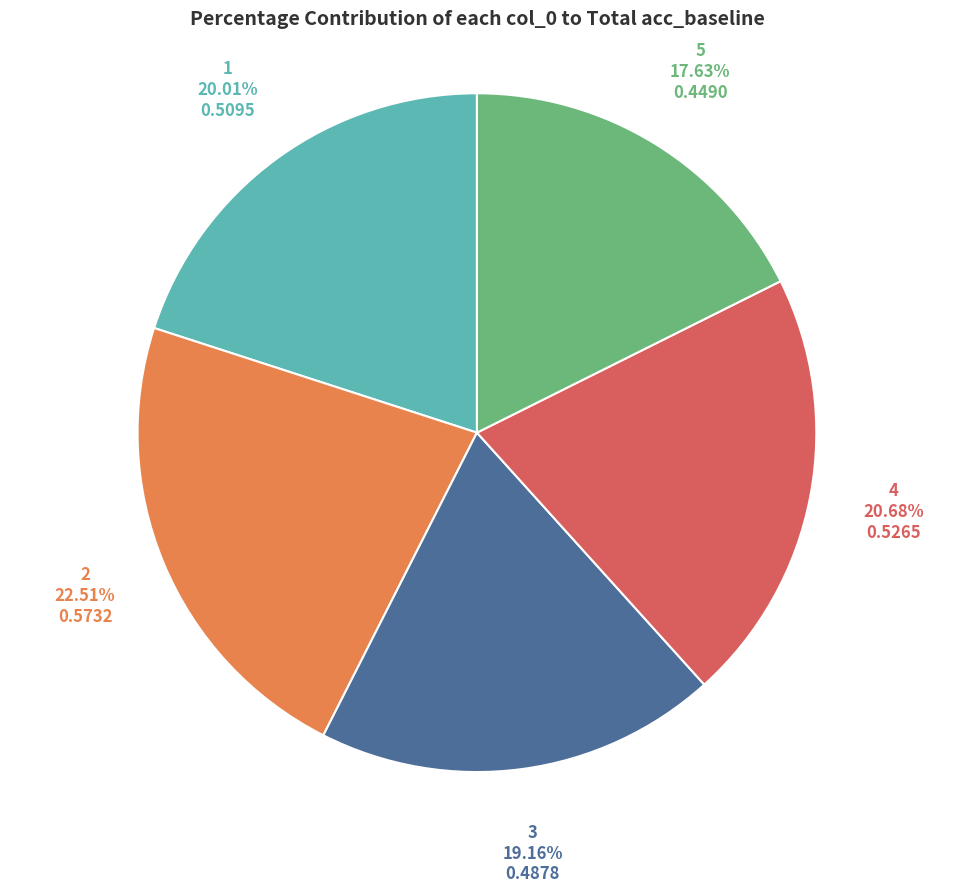

How many slices are in this pie chart?

5